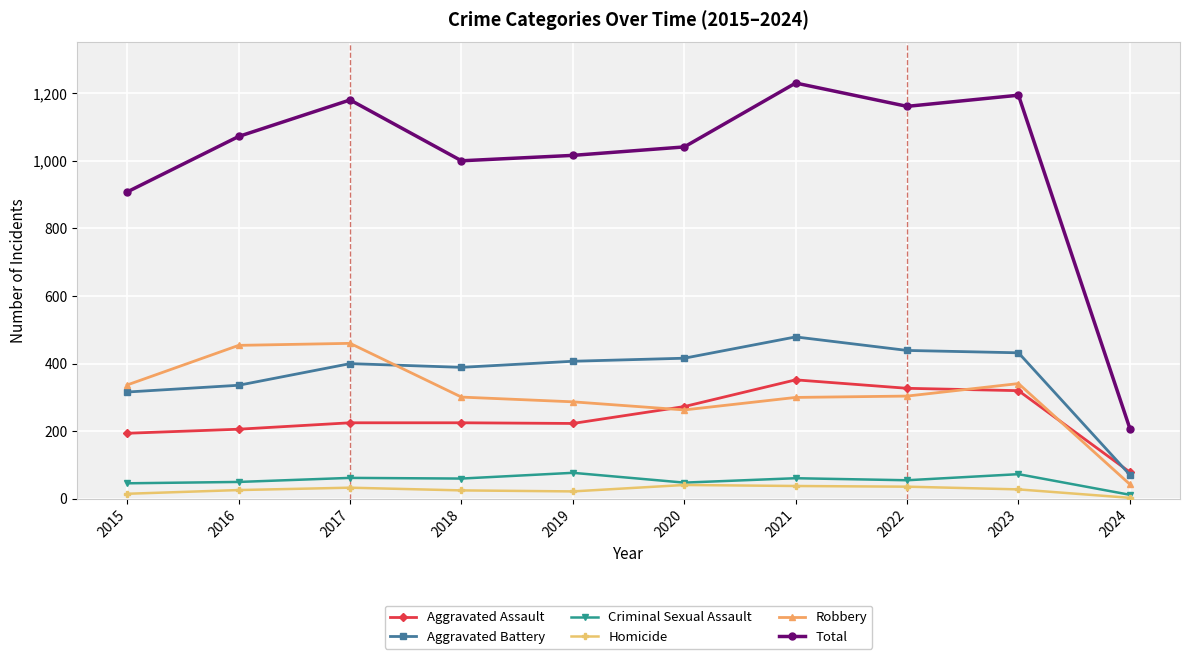

Does the chart have visible grid lines?

Yes